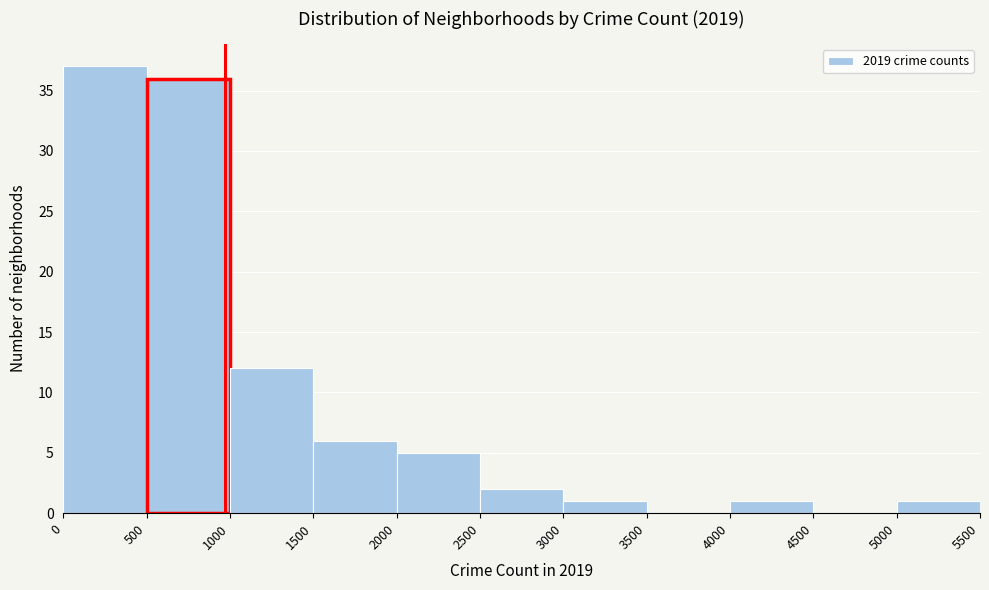

Reading left to right, list every bar in this chart as the range it spans on the x-axis followed by its height. The values are not printed on the chart, so give them approximately, as read against the axis.

0 to 500: 37
500 to 1000: 36
1000 to 1500: 12
1500 to 2000: 6
2000 to 2500: 5
2500 to 3000: 2
3000 to 3500: 1
3500 to 4000: 0
4000 to 4500: 1
4500 to 5000: 0
5000 to 5500: 1